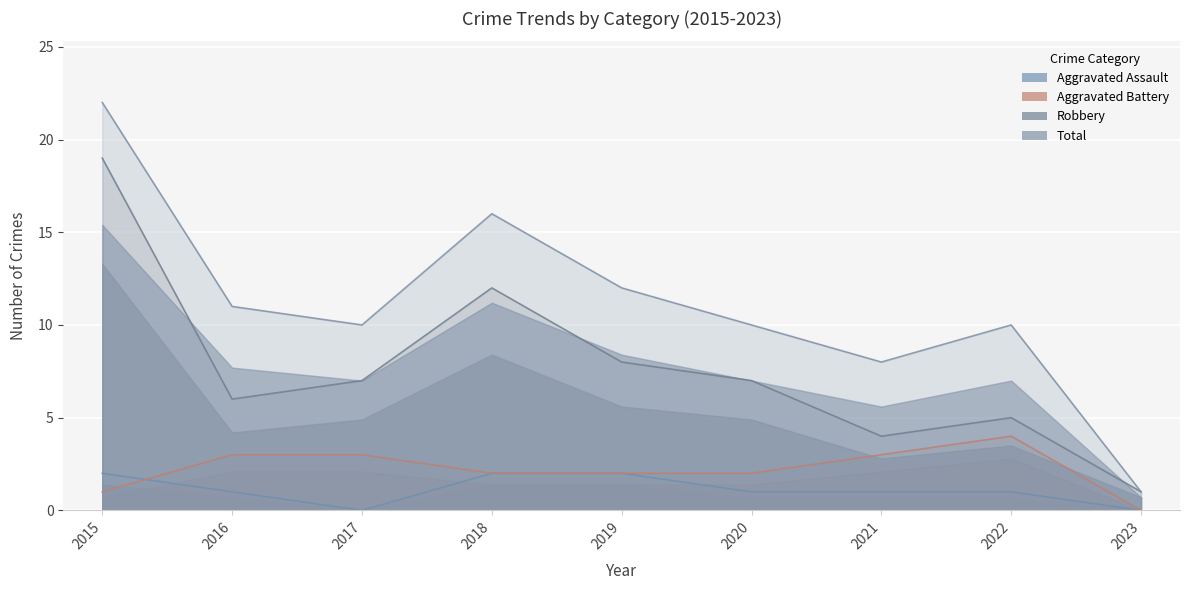

List the labels in order of Total value, smallest first.

2023, 2021, 2017, 2020, 2022, 2016, 2019, 2018, 2015